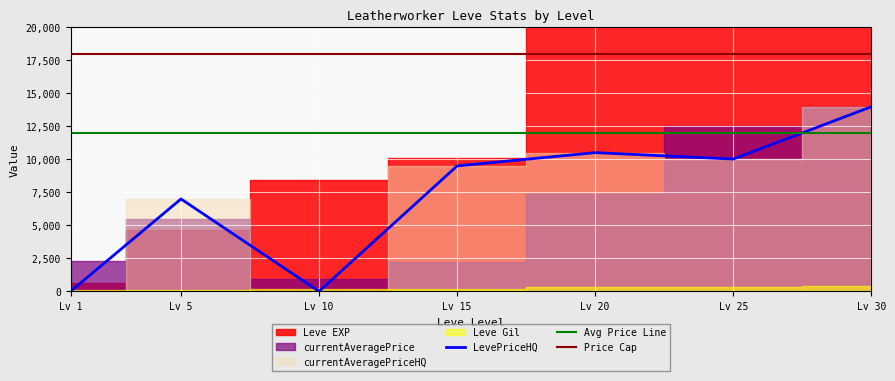

At which category is the sum across all series the highest?

Lv 30